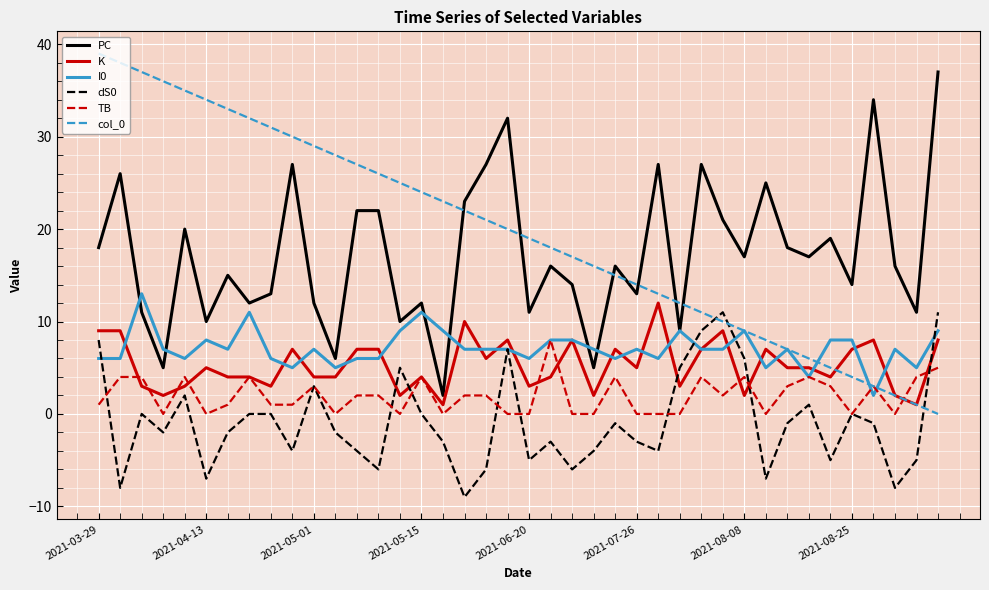

What is the maximum value for dS0?

11